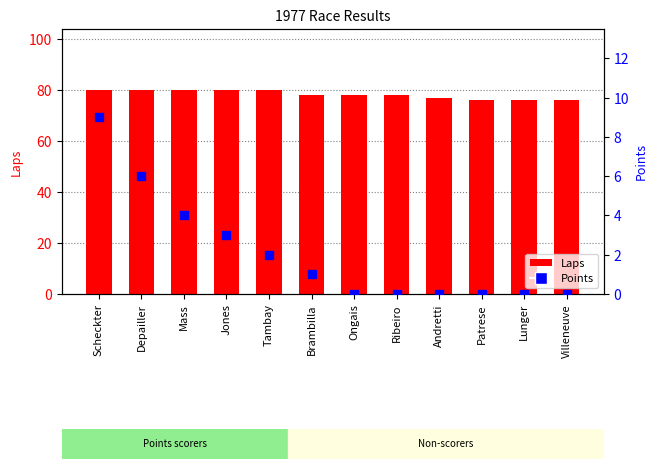

What are all the series names shown in the legend?

Laps, Points